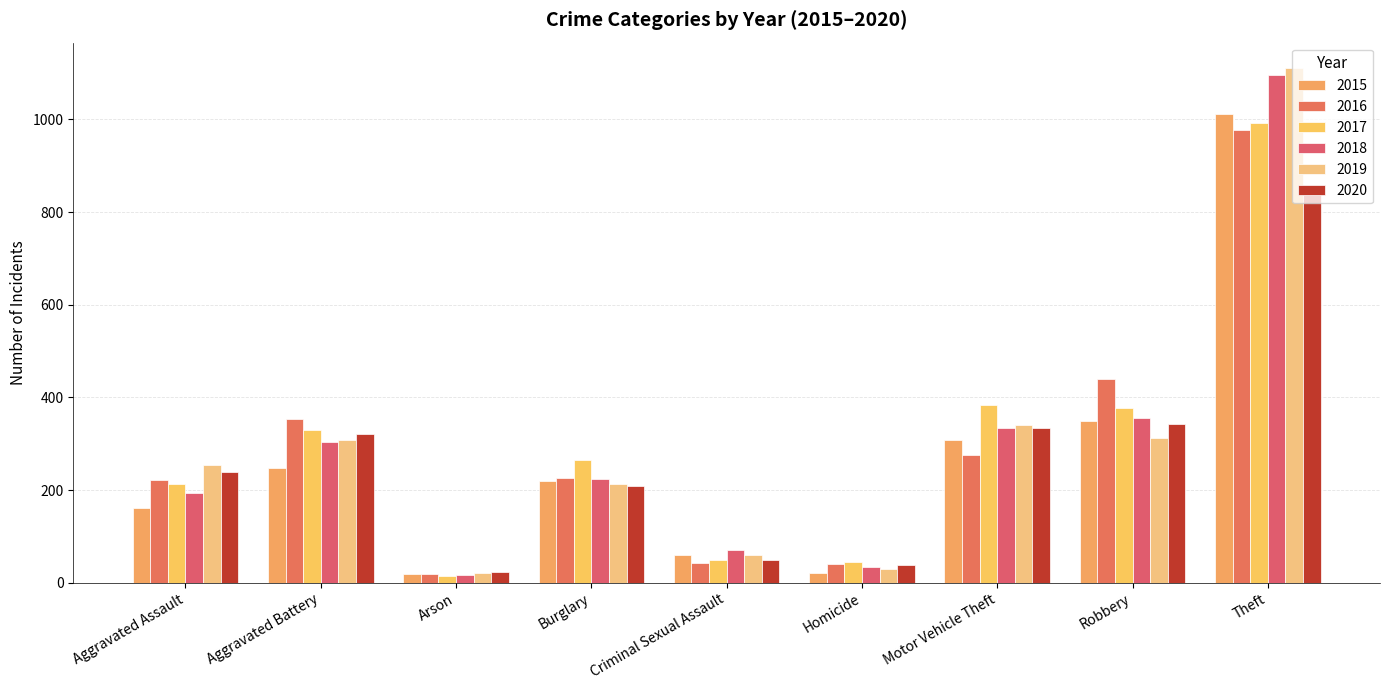

Which category has the highest value across all series?

Theft